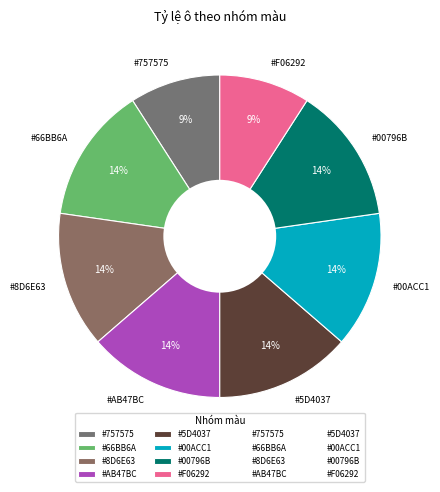

To the nearest percent, what is the difference between the largest and smallest slice percentages?

5%